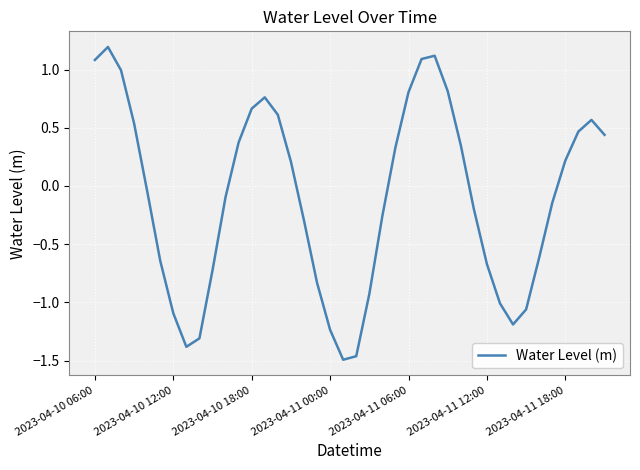

What is the maximum value shown in the chart?

1.2